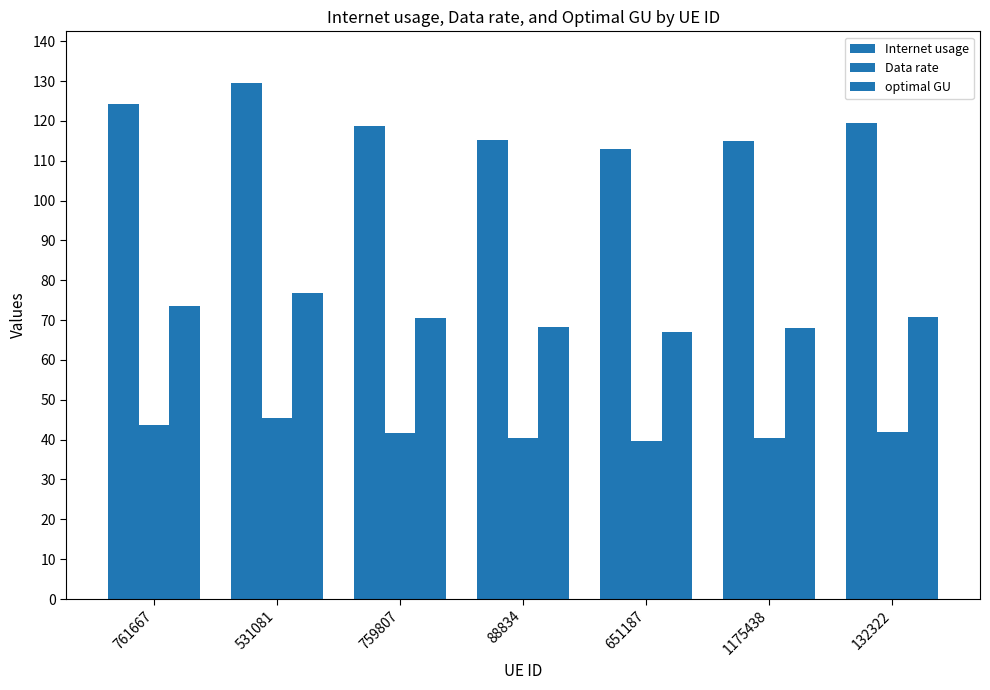

Is the value of optimal GU at 1175438 greater than the value of Internet usage at 761667?

No